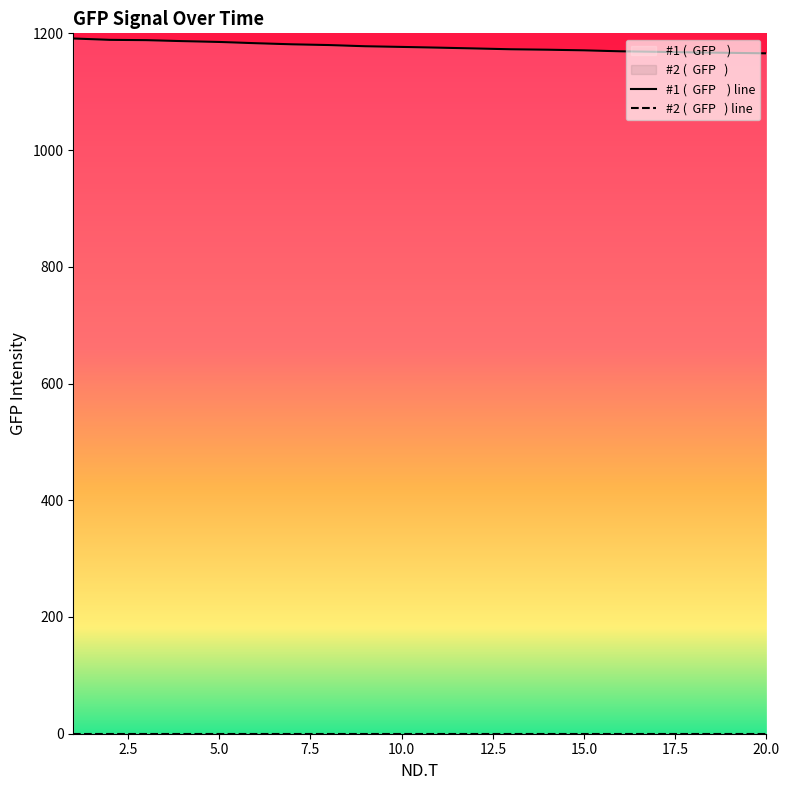

What is the label of the 20th point from the left?

20.0